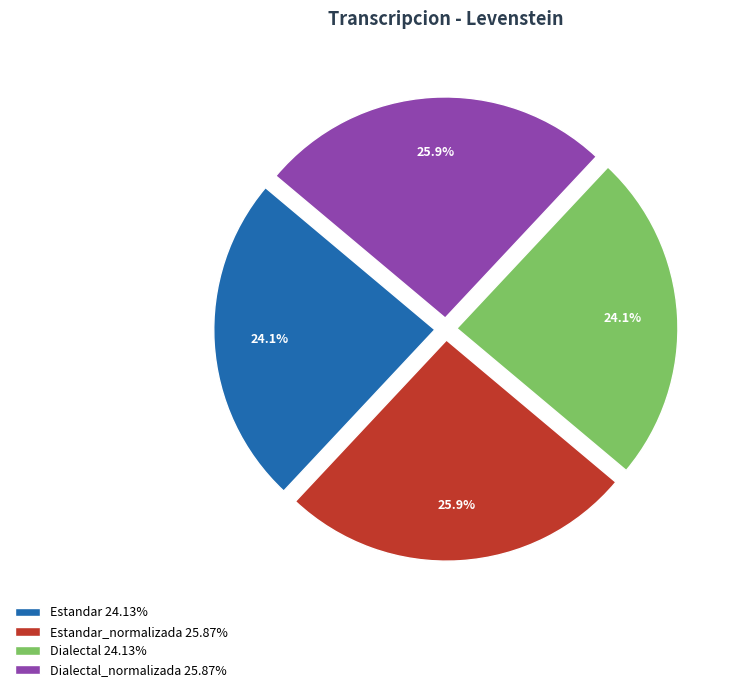

What percentage is NOT represented by Estandar_normalizada 25.87%?

74.1%